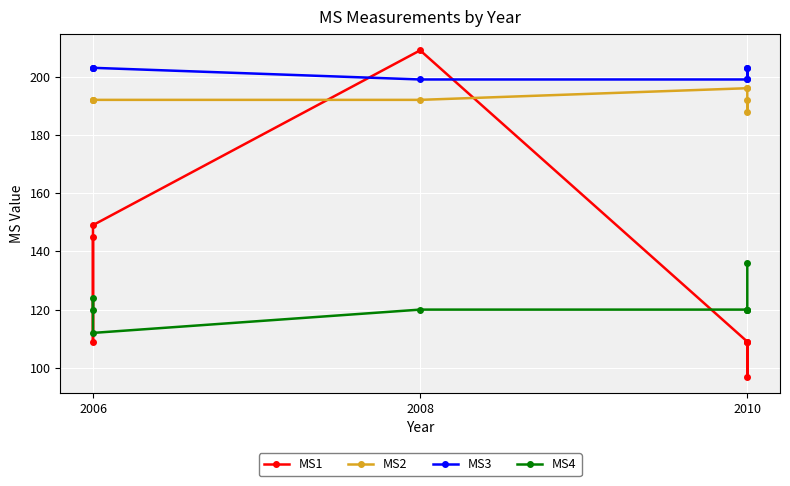

What are all the series names shown in the legend?

MS1, MS2, MS3, MS4